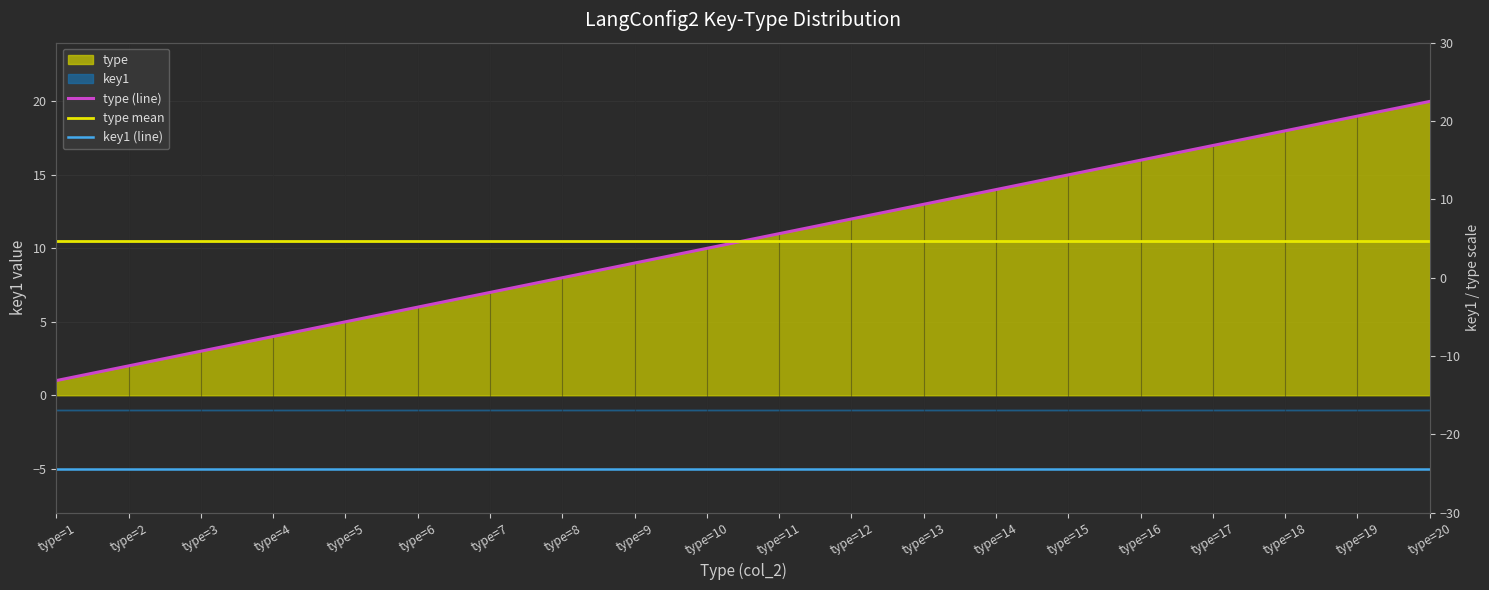

What is the value of the type mean point at the 8th from the left?

10.5